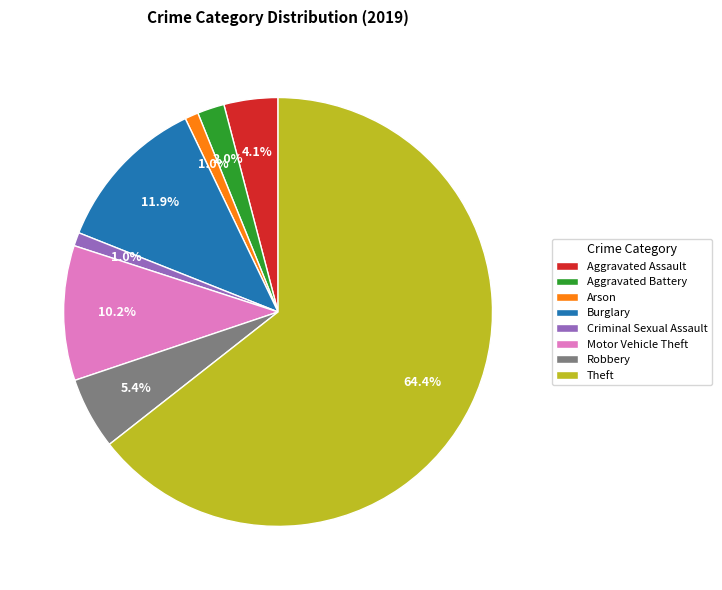

Approximately how many times larger is the value at Robbery compared to Aggravated Battery?

2.7